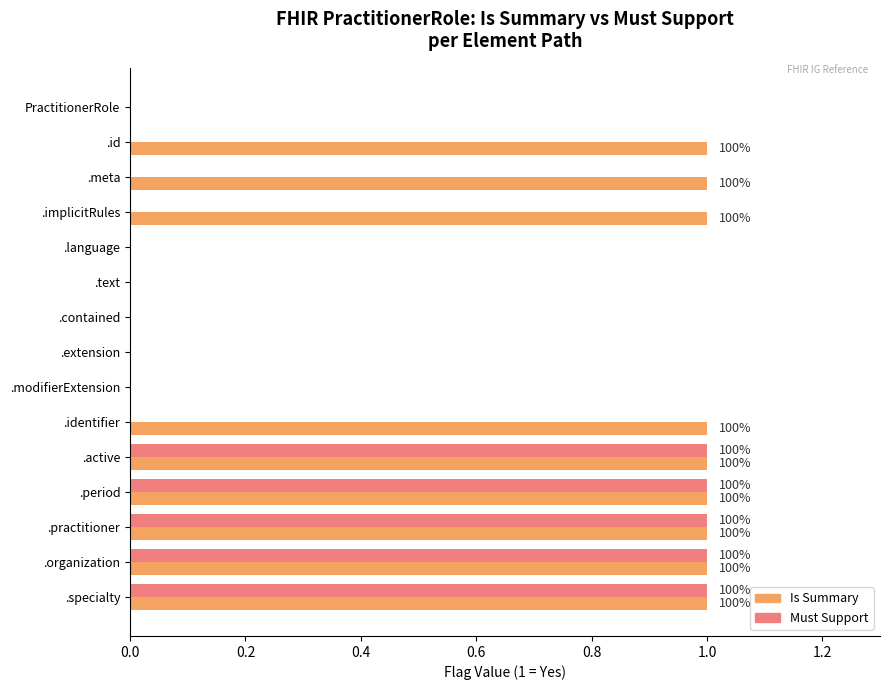

Is the value of Must Support at .language greater than the value of Is Summary at .specialty?

No